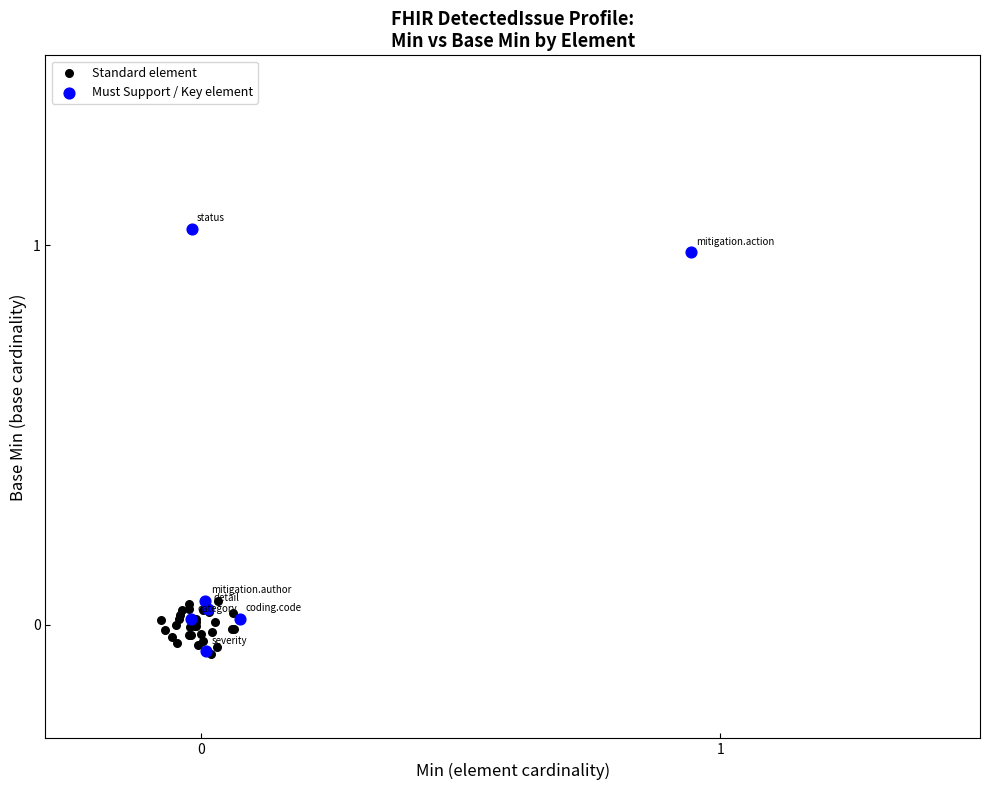

Which series has the widest spread of Y values?

Must Support / Key element